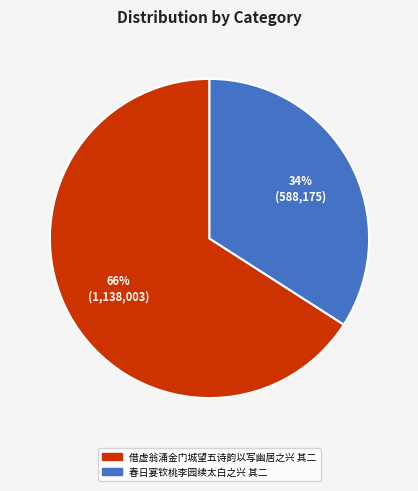

Rank the categories by value from highest to lowest.

借虚翁涌金门城望五诗韵以写幽居之兴 其二, 春日宴钦桃李园续太白之兴 其二